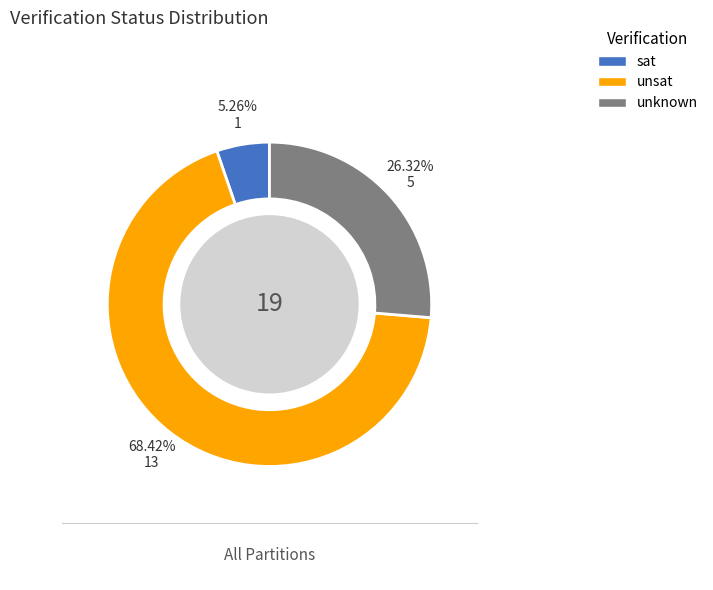

Rank the categories by value from highest to lowest.

unsat, unknown, sat